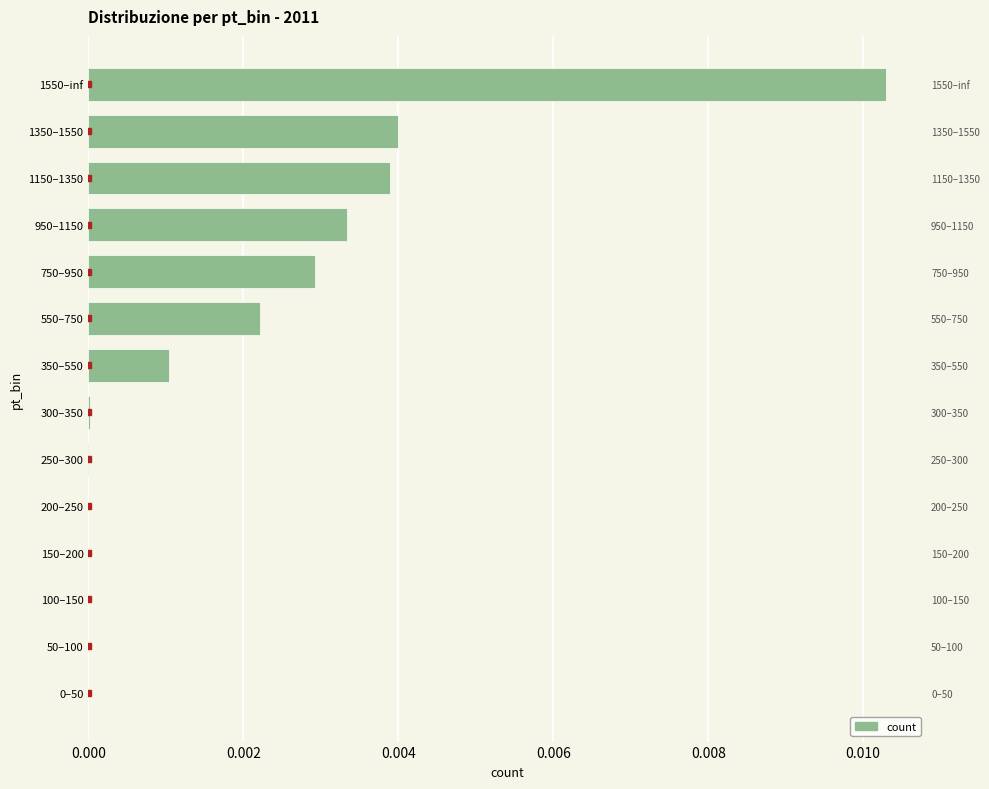

Is it true that the value at 350–550 is 0.0?

False